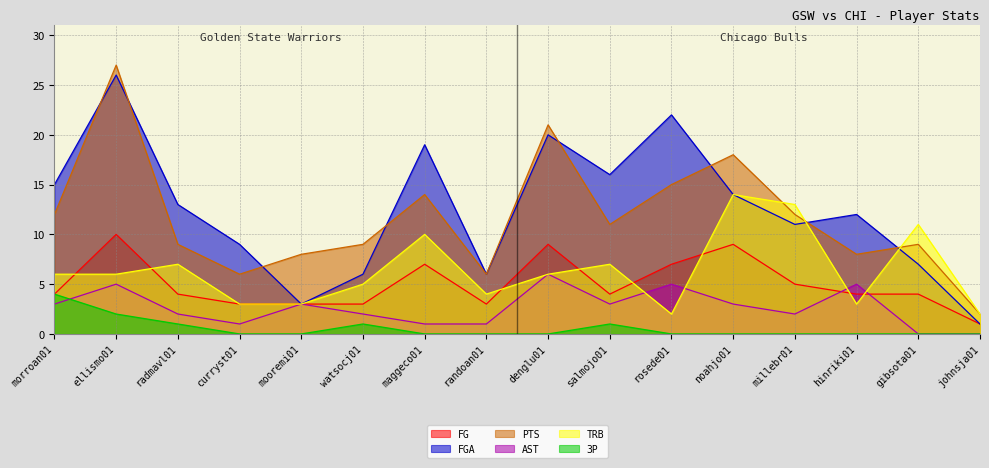

How many interior local peaks does the PTS series have?

5